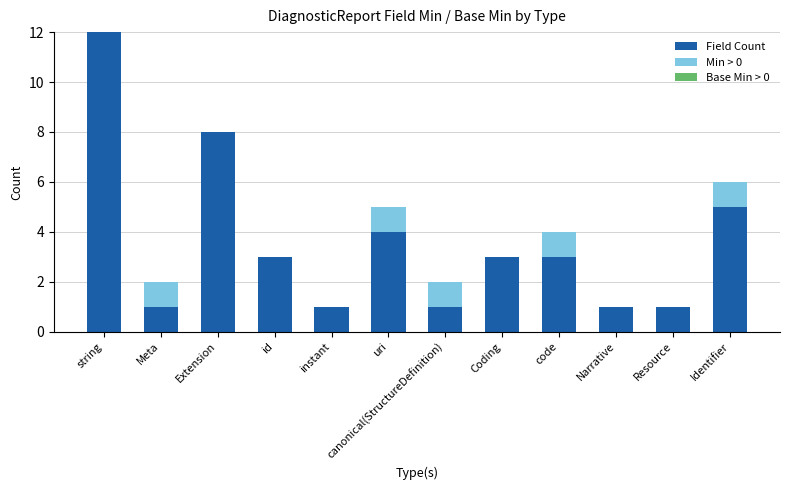

At which category is the sum across all series the highest?

string